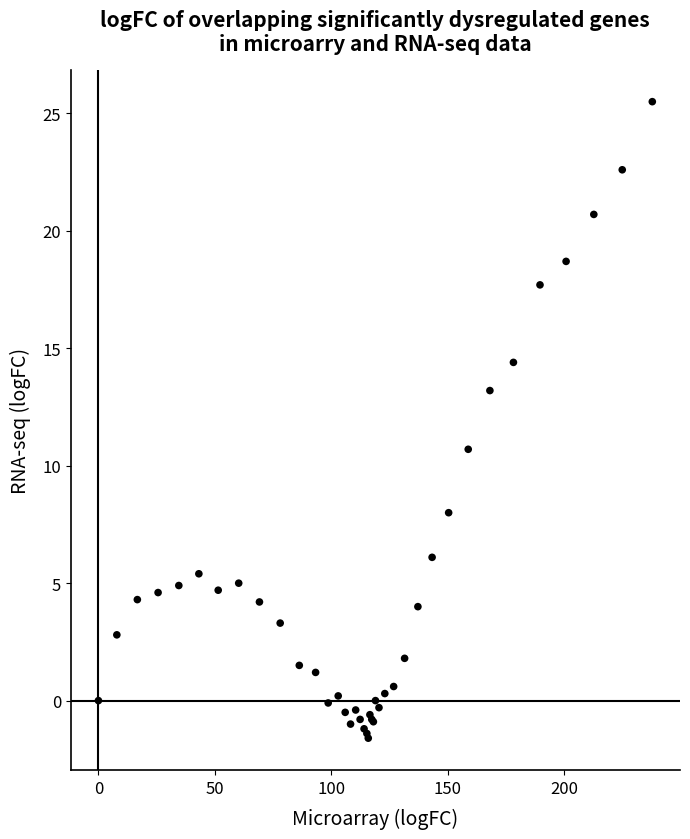

What Y value in the scatter plot is closest to 11?

10.7